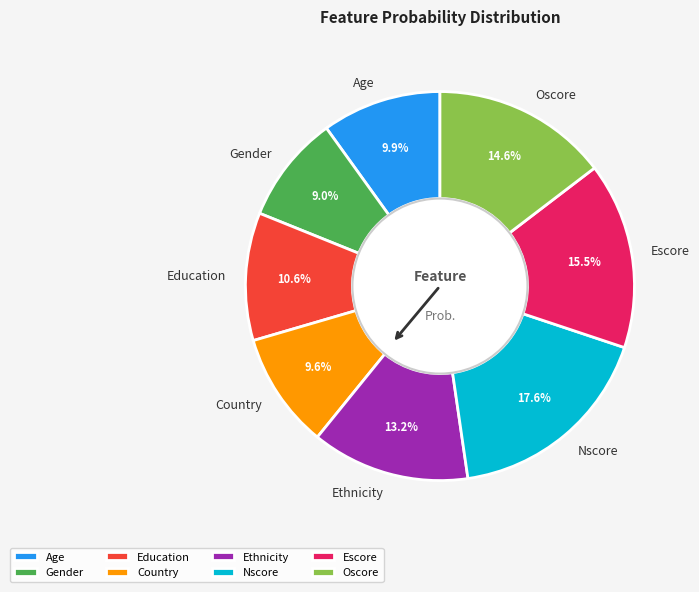

How many slices are in this pie chart?

8